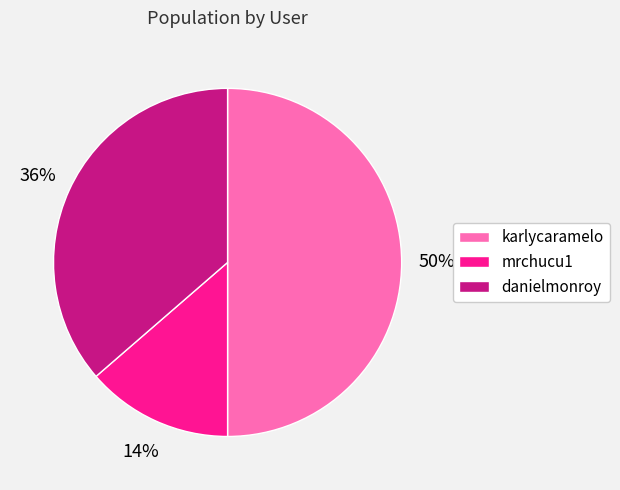

To the nearest percent, what portion does karlycaramelo represent?

50%